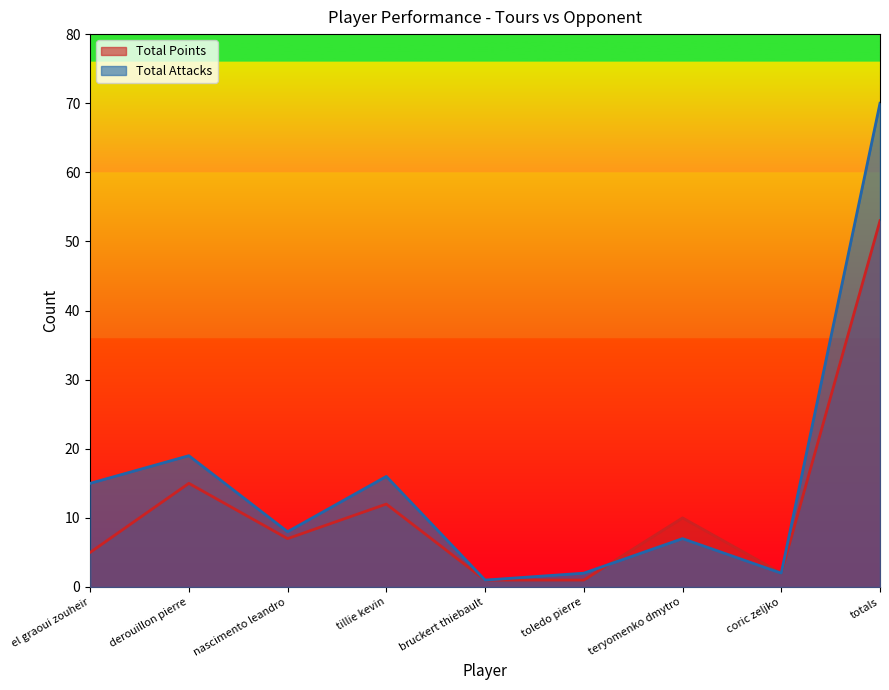

Which series has the largest range (max minus min)?

Total Attacks